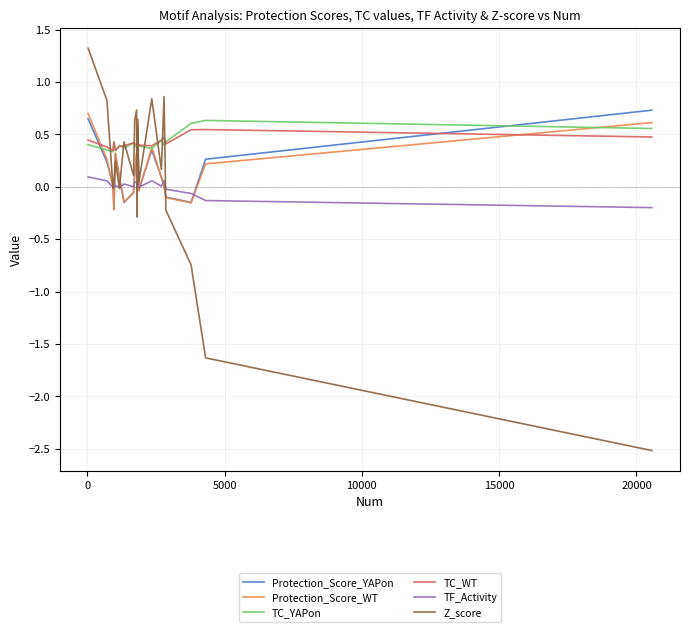

Which series has the largest range (max minus min)?

Z_score